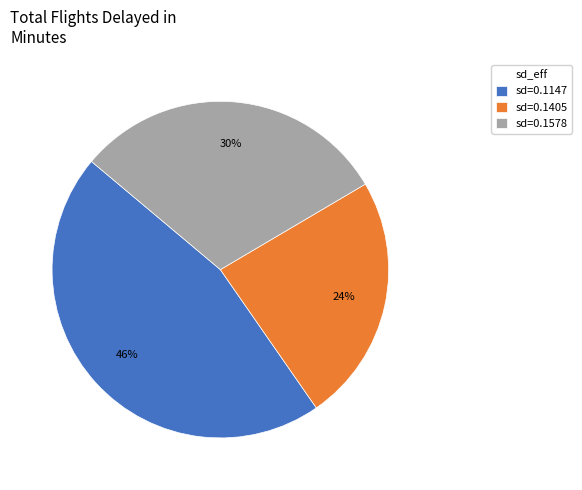

Is there a majority slice in this chart?

No